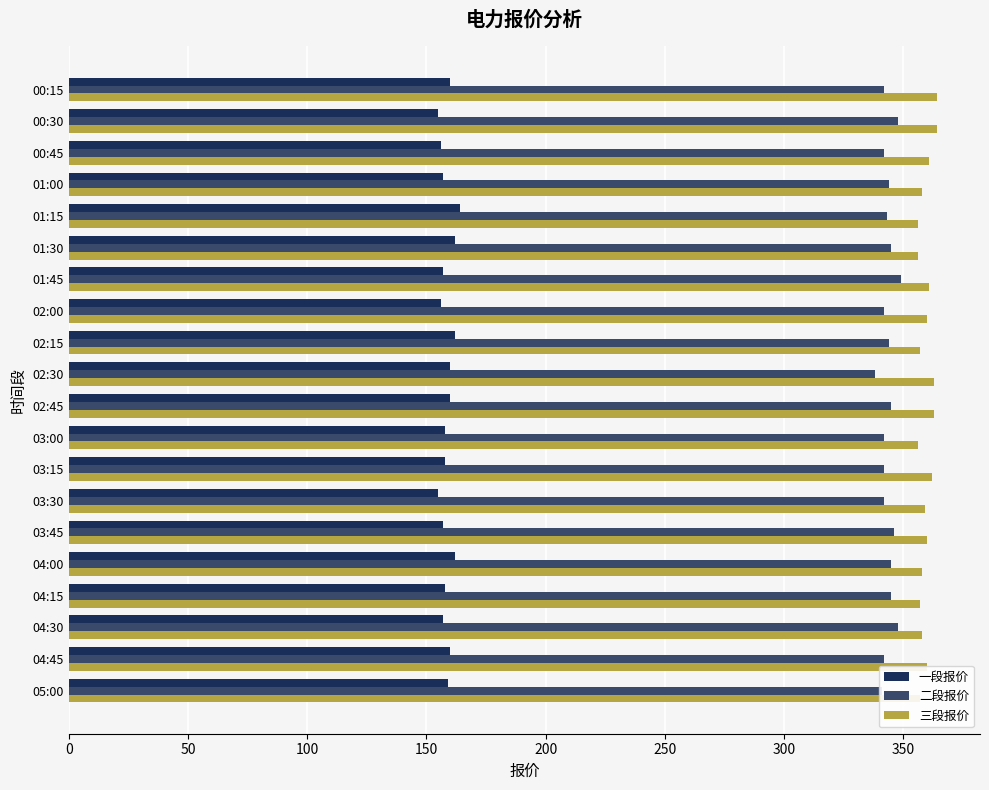

What is the maximum value for 三段报价?

364